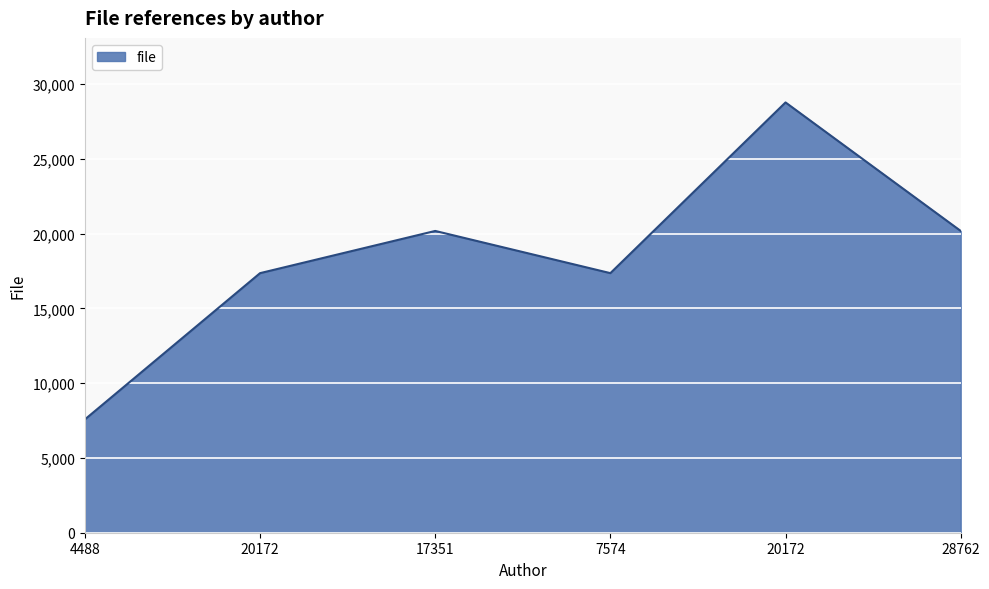

What is the label of the 5th point from the right?

20172